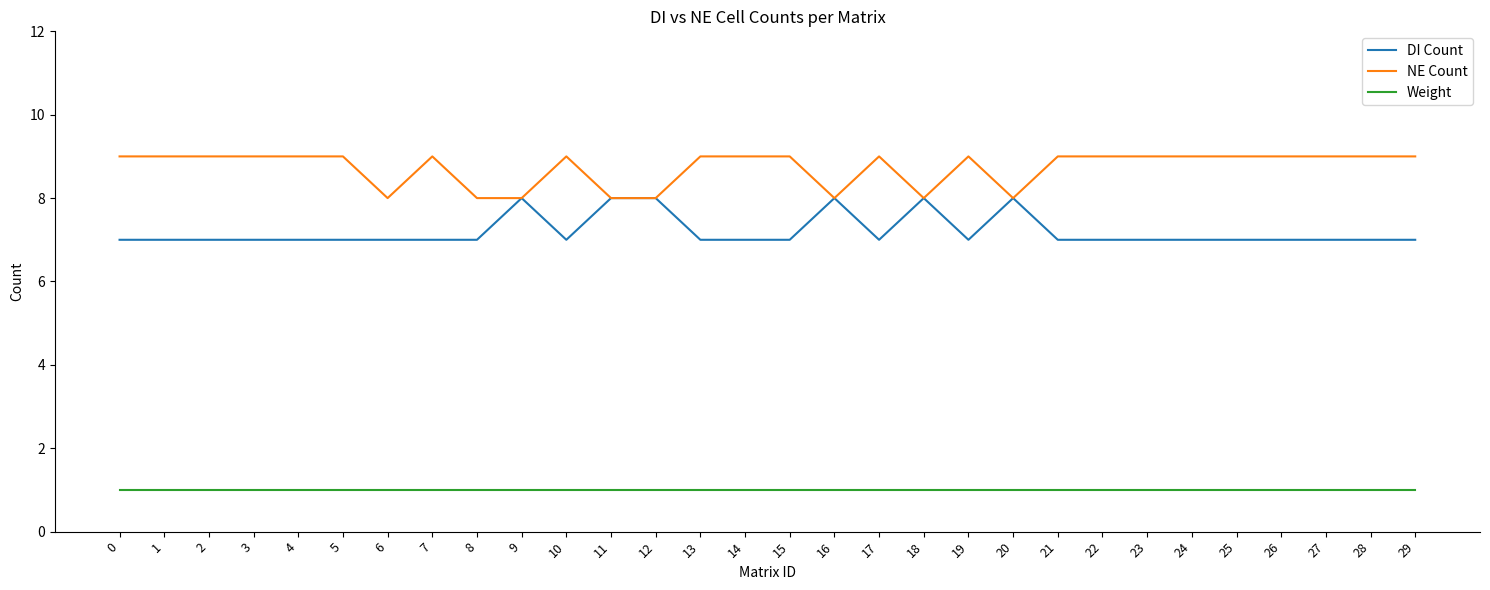

True or false: Weight and DI Count cross at least once.

False